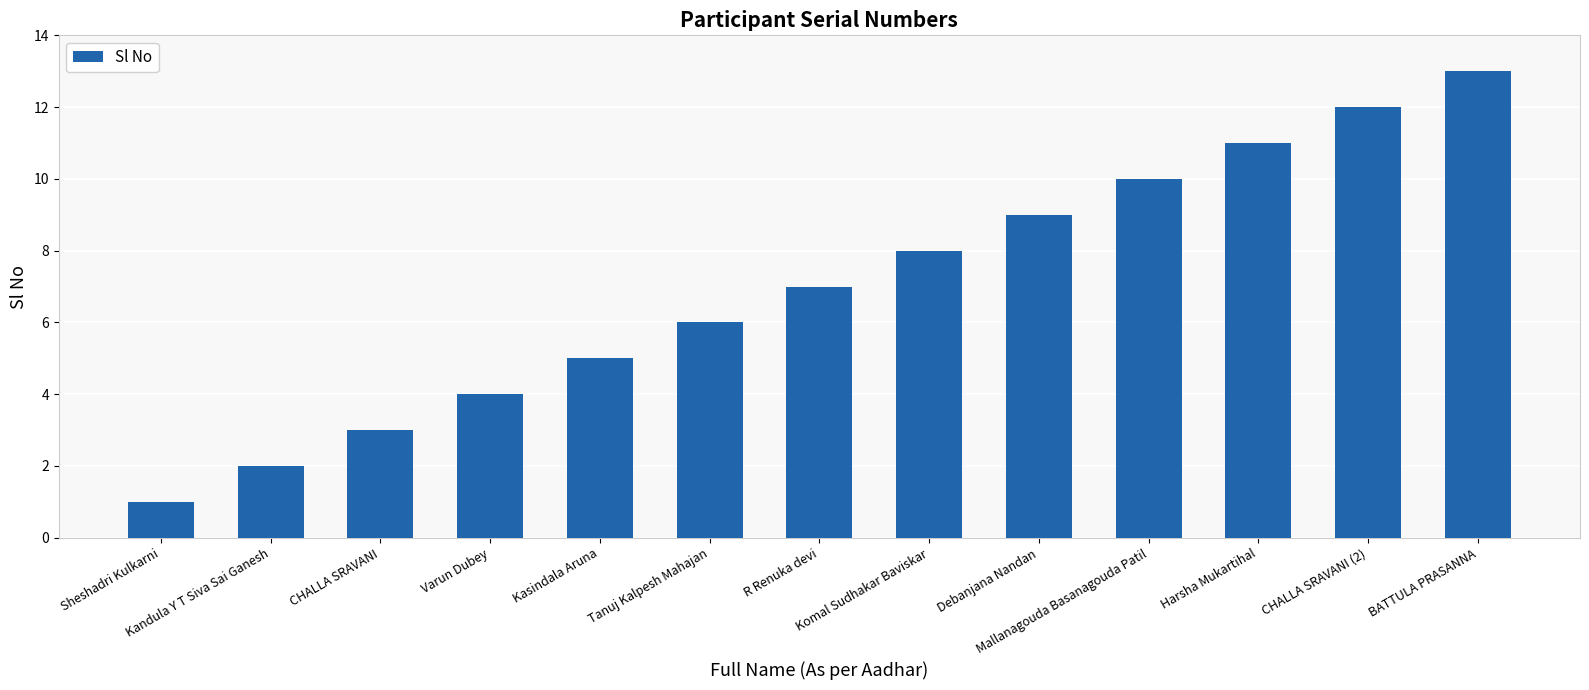

Between BATTULA PRASANNA and Kasindala Aruna, which is larger?

BATTULA PRASANNA